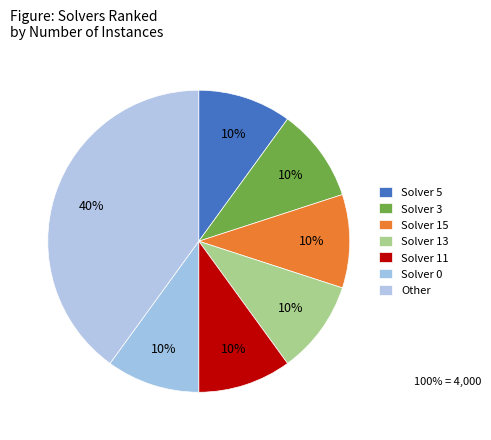

What is the largest slice in the pie chart?

Other